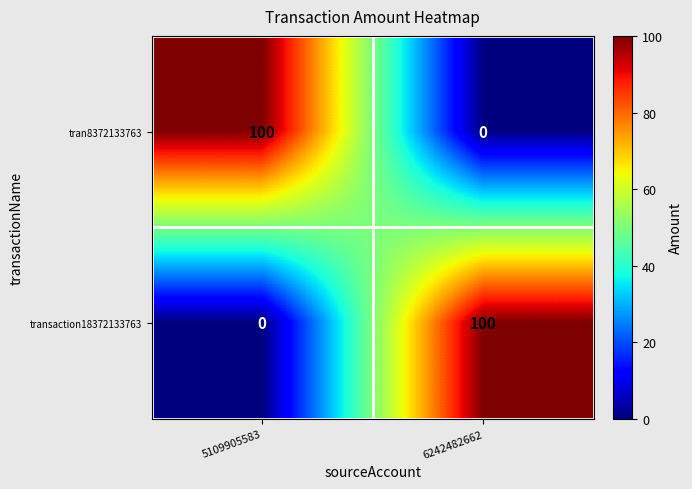

Rank the series at 6242482662 from highest to lowest value.

transaction18372133763, tran8372133763